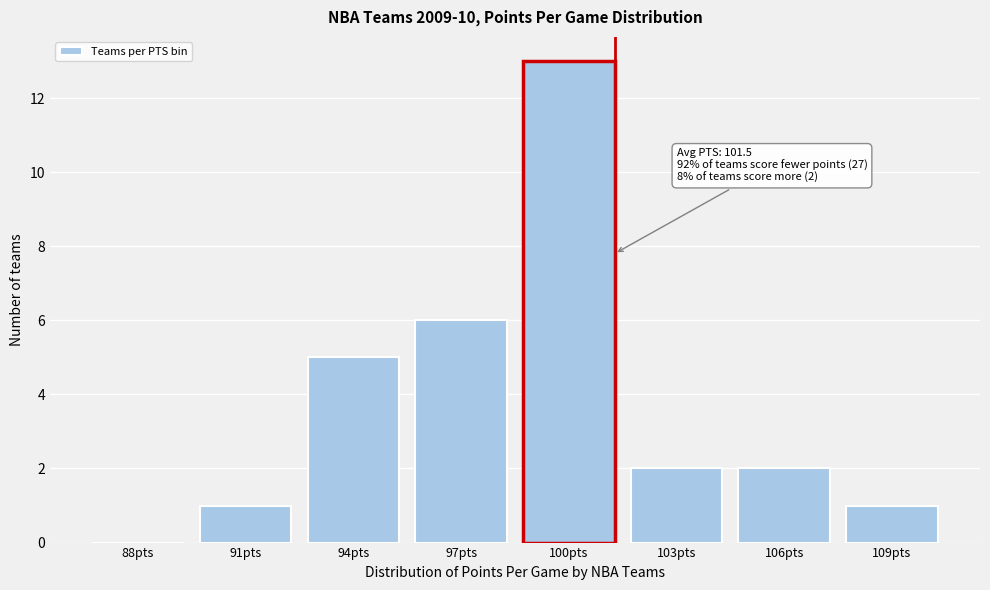

Reading right to left, transcribe all the data shown in this chart.

109pts=1	106pts=2	103pts=2	100pts=13	97pts=6	94pts=5	91pts=1	88pts=0